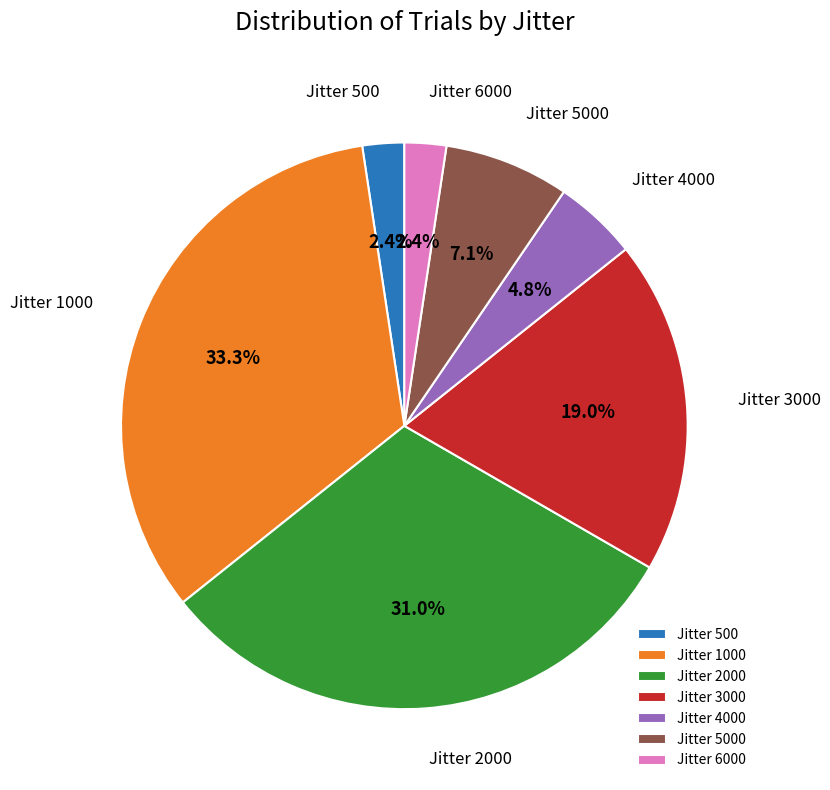

Does Jitter 3000 account for over 50% of the chart?

No